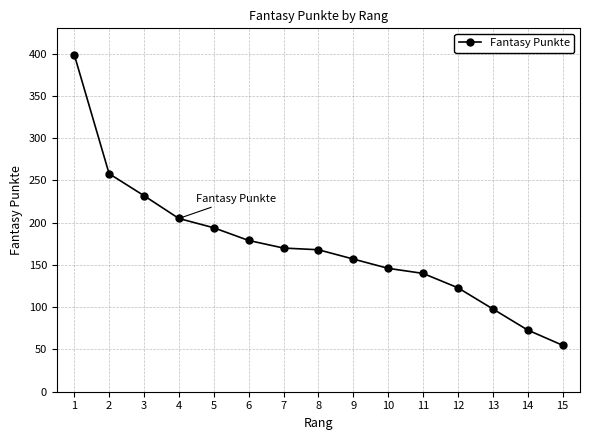

How many categories are shown in the chart?

15